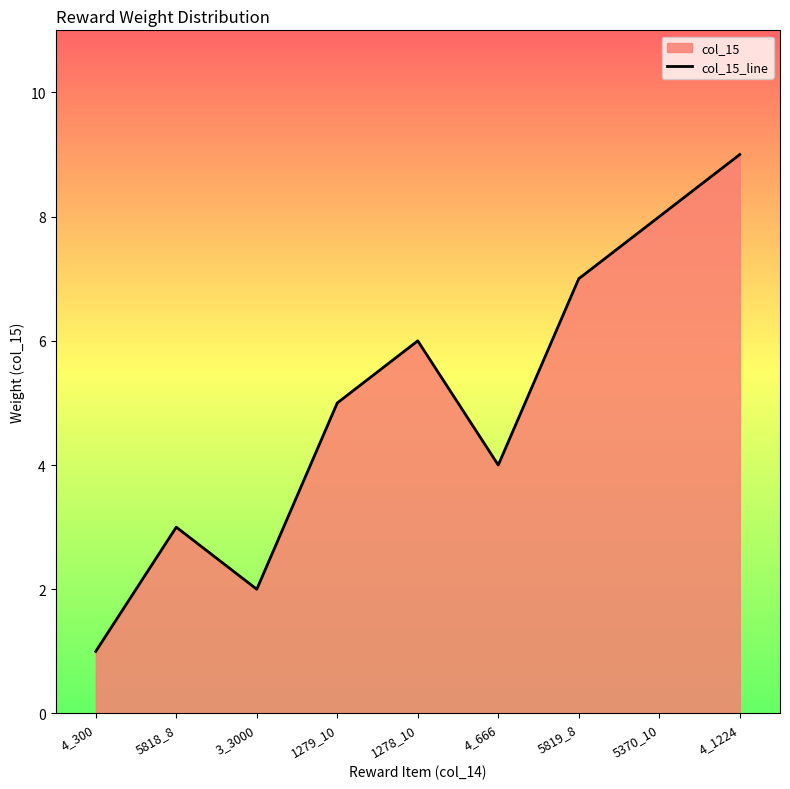

At which category does the chart reach its peak across all series?

4_1224